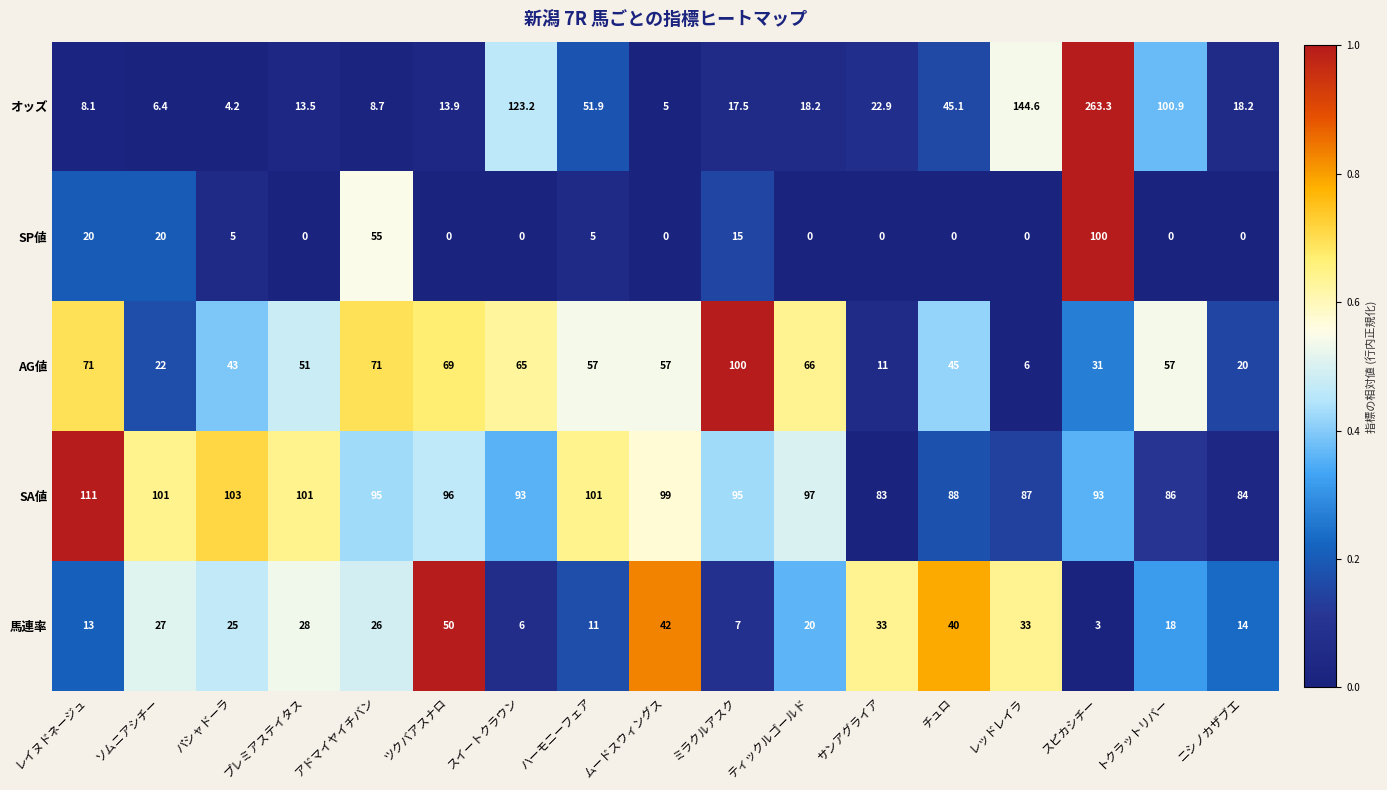

Is it true that SP値 equals 6.8 at パシャドーラ?

False